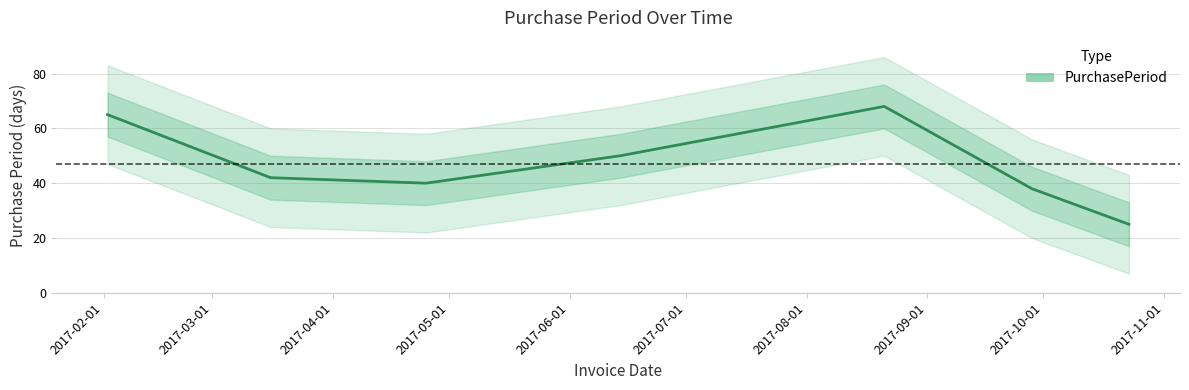

What position from the right is 2017-03-16?

6